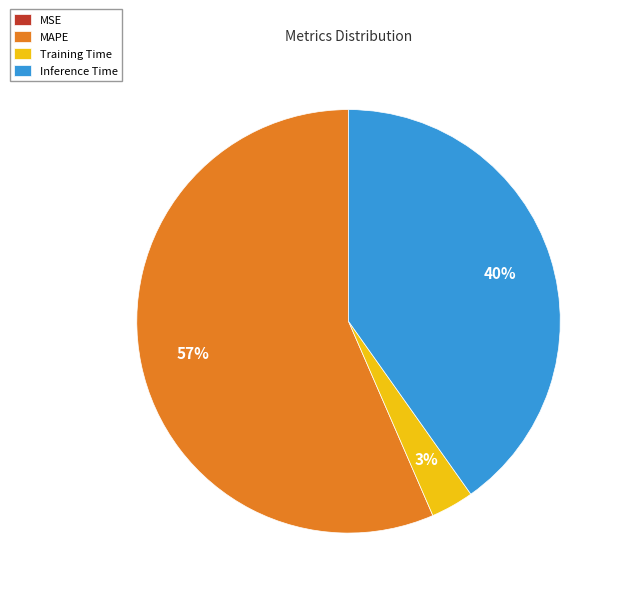

The MAPE slice represents 51% of the pie. True or false?

False